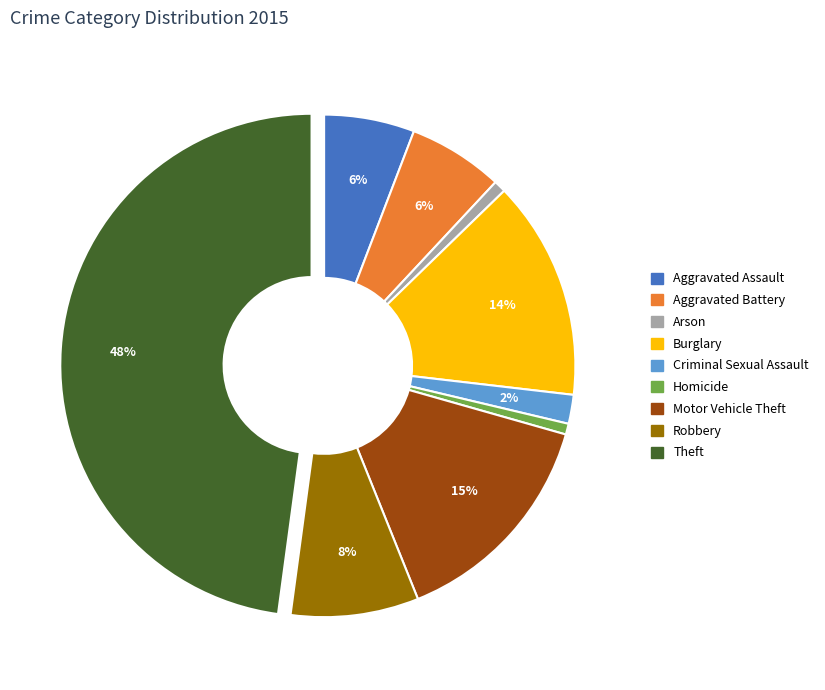

Count the number of slices in the pie.

9